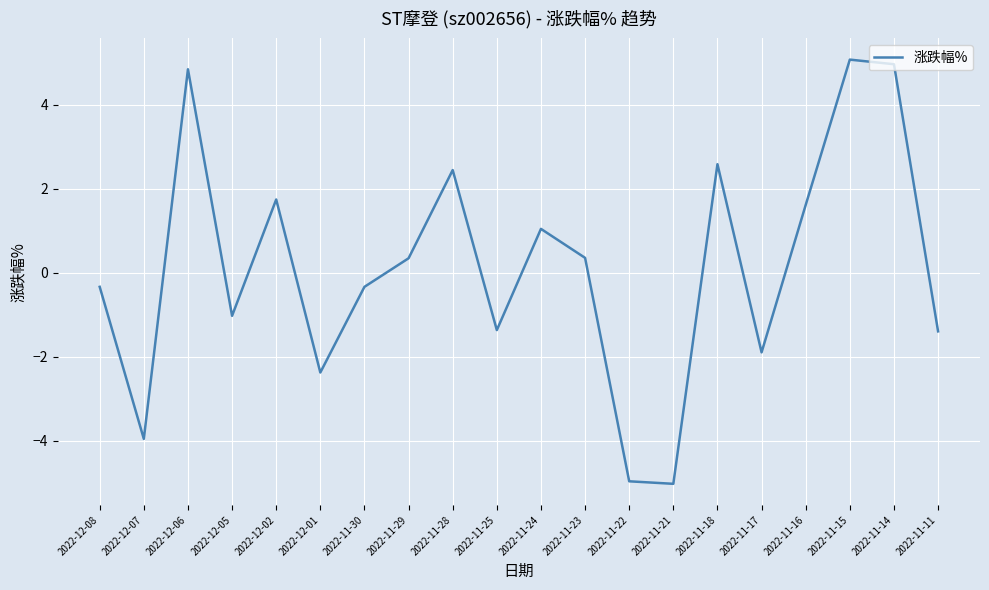

At which category does the chart reach its peak across all series?

2022-11-15